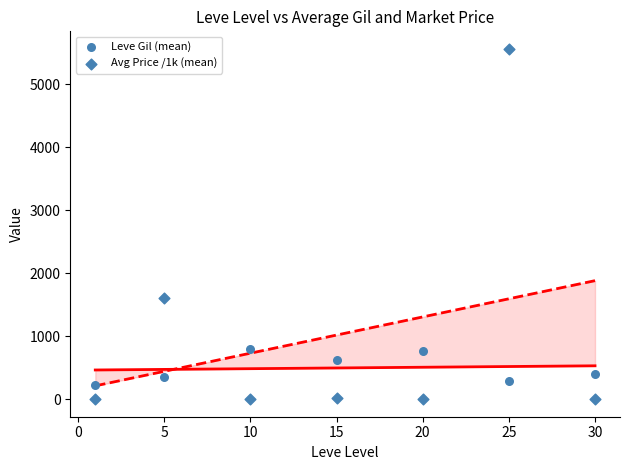

How many points are shown in the scatter plot?

14